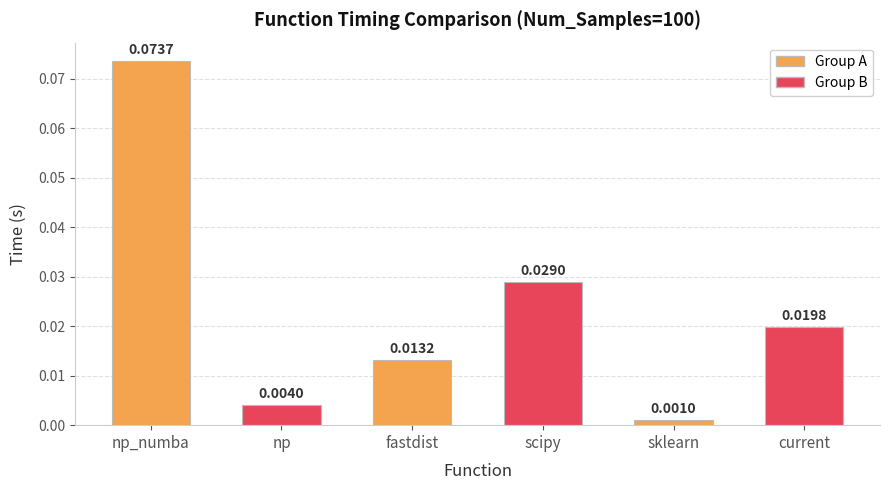

Which category has the lowest value across all series?

sklearn